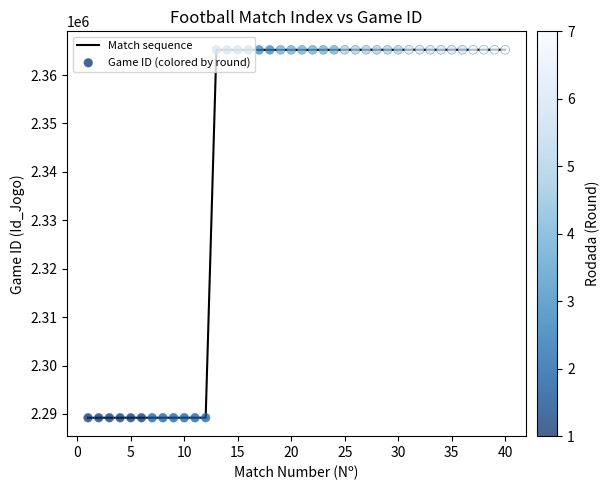

What is the difference between the maximum and minimum values?

76004